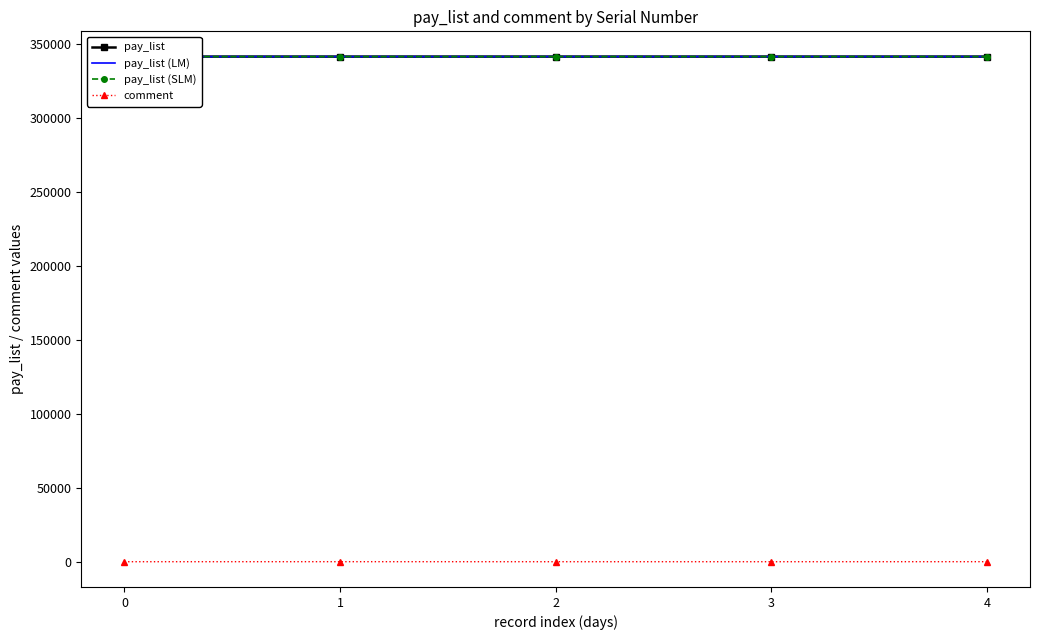

What is the sum of all pay_list (SLM) values?

1707627